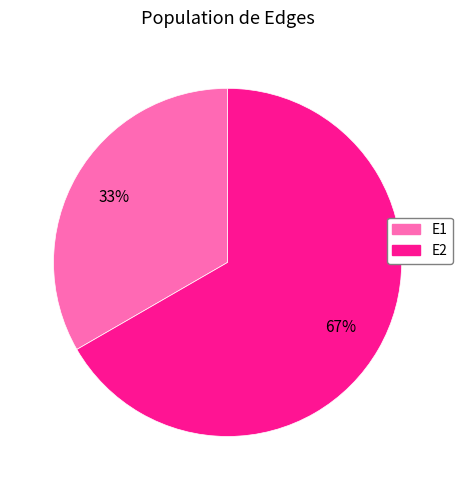

Is it true that E2 is 96% of the pie?

False